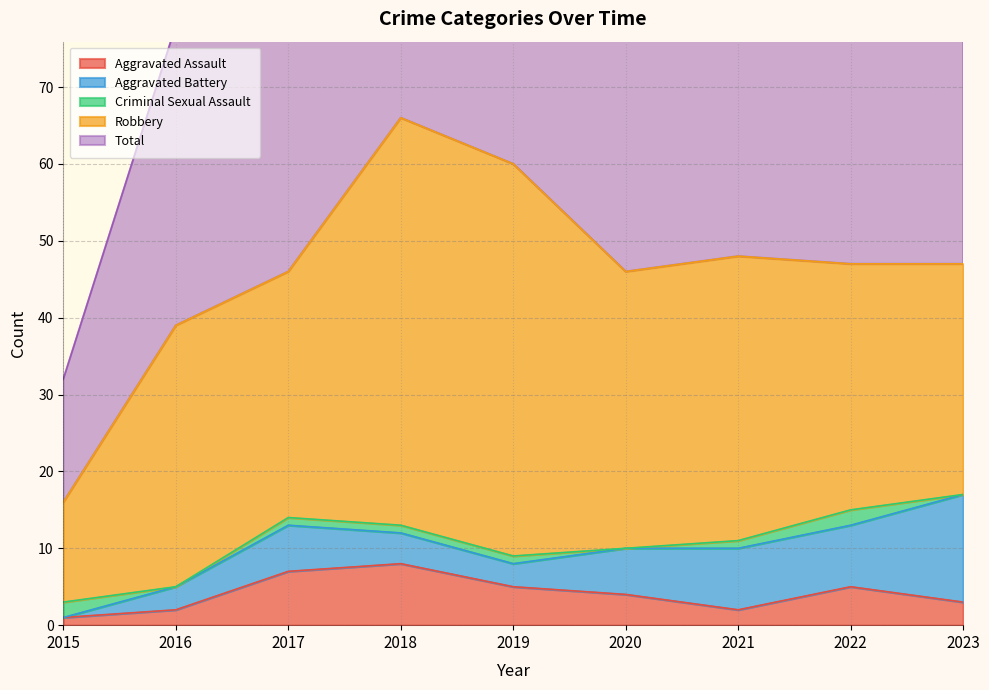

The value of Criminal Sexual Assault at 2021 is 1. True or false?

False